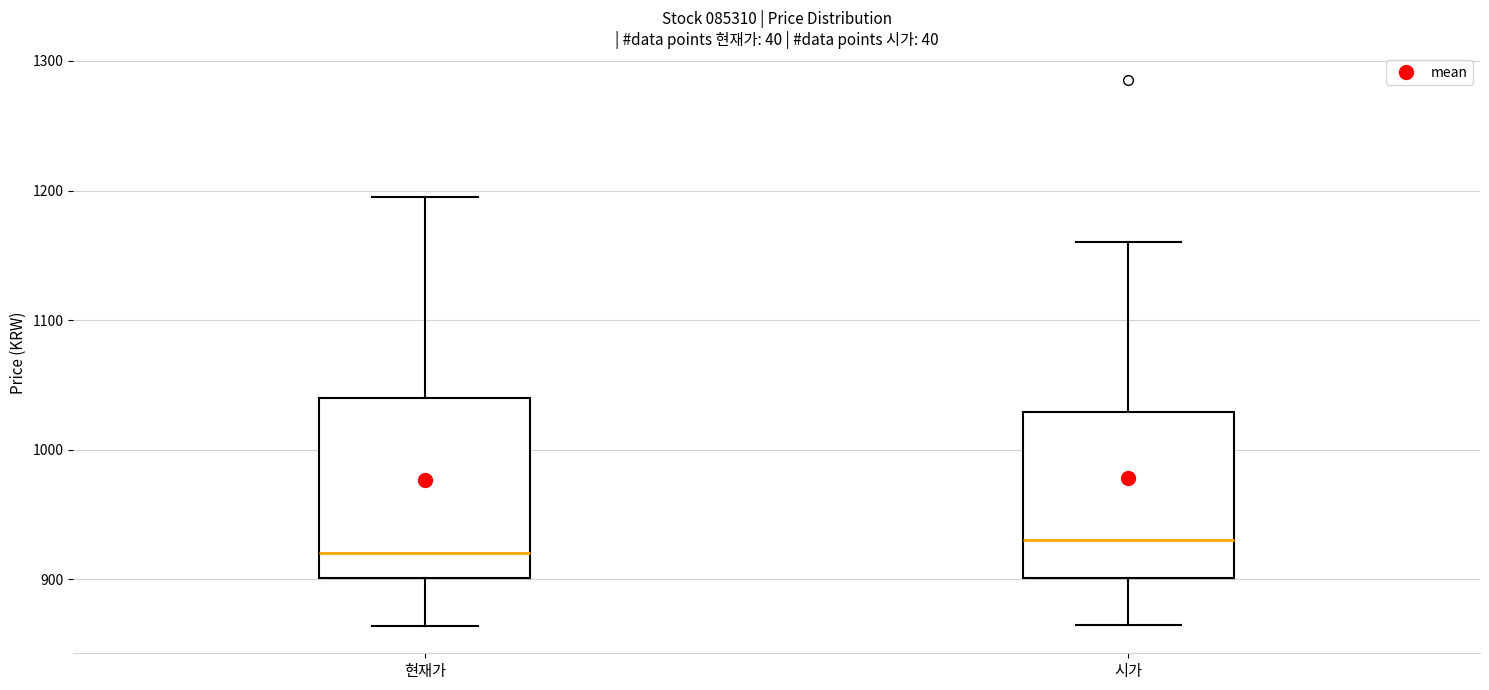

Reading left to right, read every box against the y-axis: the position of its median line, the range the box covers, and the ends of its whiskers. The values are not printed on the chart, so give them approximately, as read against the axis.

현재가: median 920, box 900 to 1040, whiskers 860 to 1200
시가: median 930, box 900 to 1030, whiskers 870 to 1160